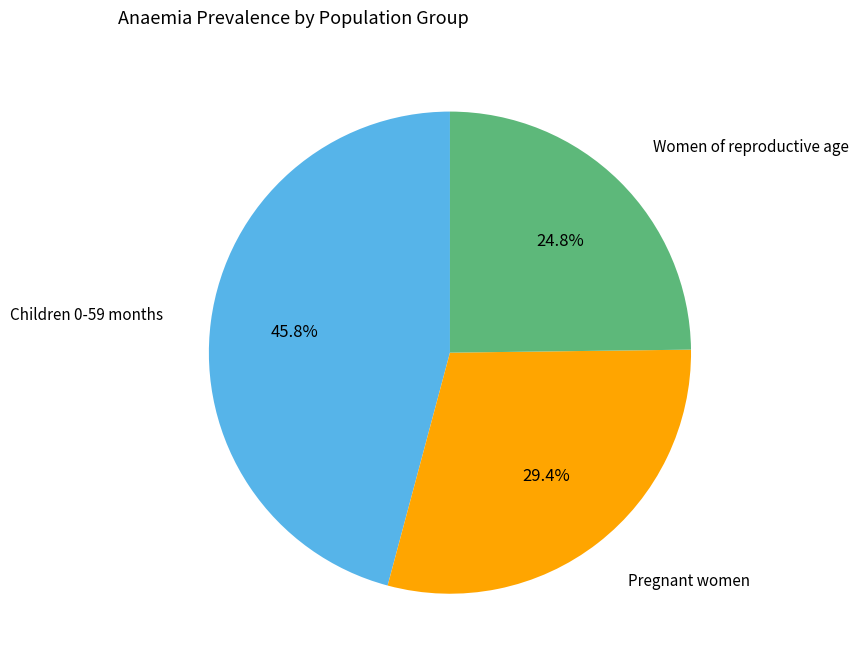

Is it true that Pregnant women is 29% of the pie?

True